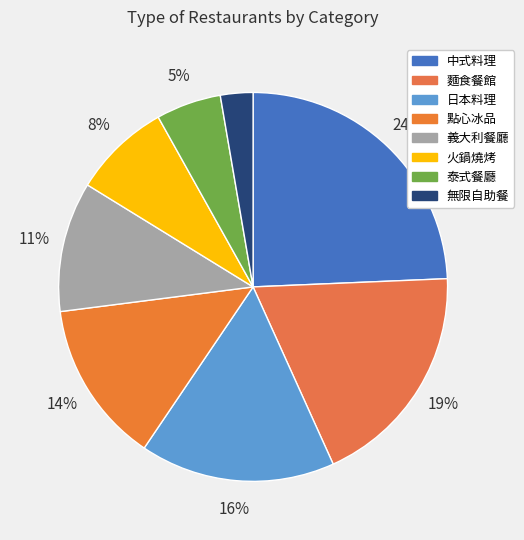

Count the number of slices in the pie.

8